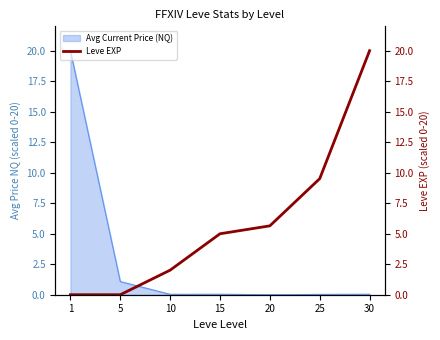

True or false: the data shows 5.0 at 15.

True